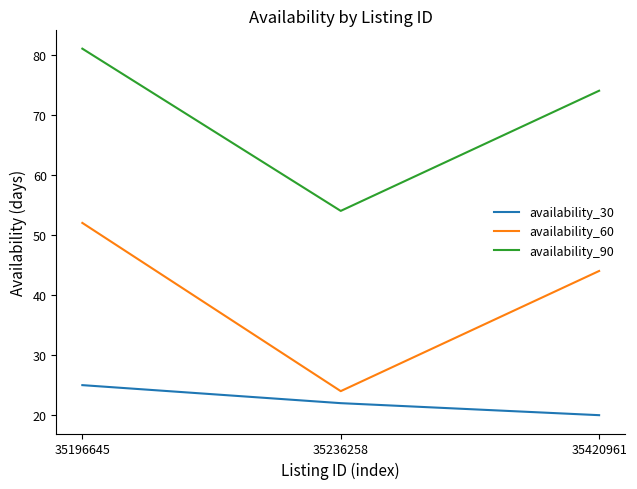

At how many categories does at least one series exceed 32?

3